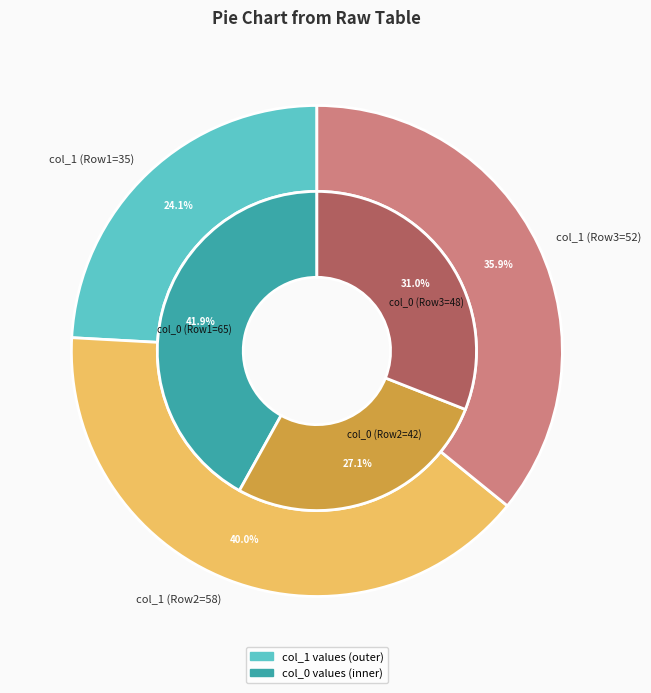

To the nearest percent, what is the difference between the 2 and 0 slice percentages?

12%